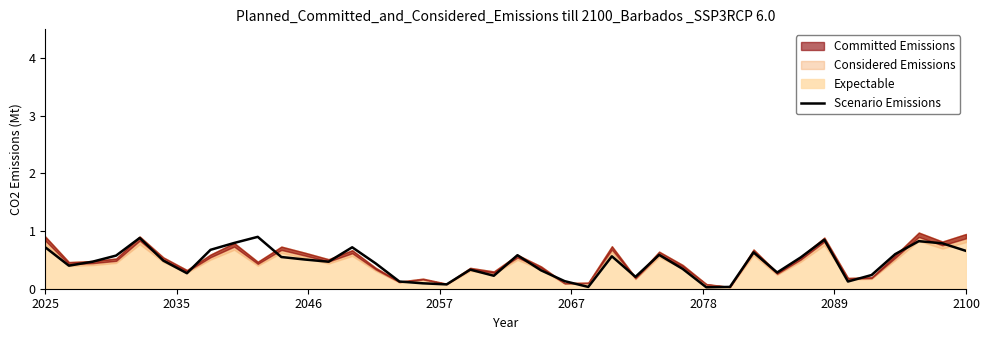

What is the sum of the values at 12 and 37?

1.3